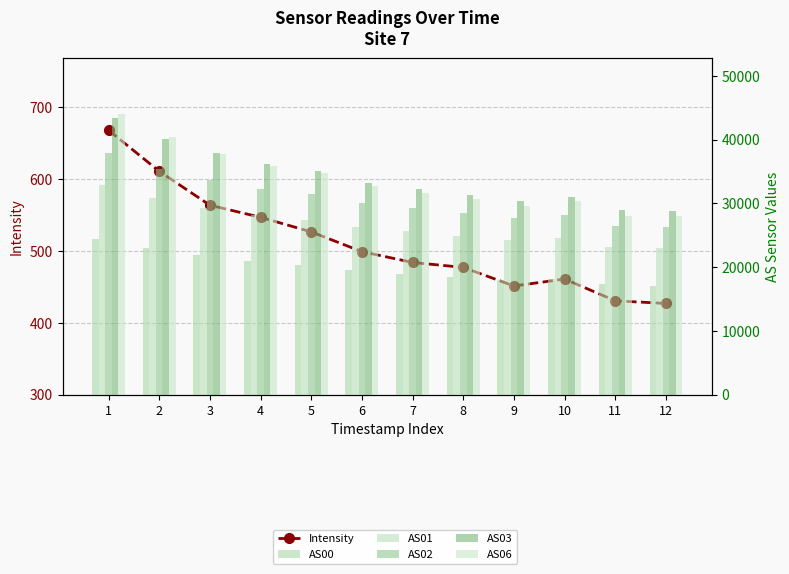

Read the AS03 value at 4.

36159.0